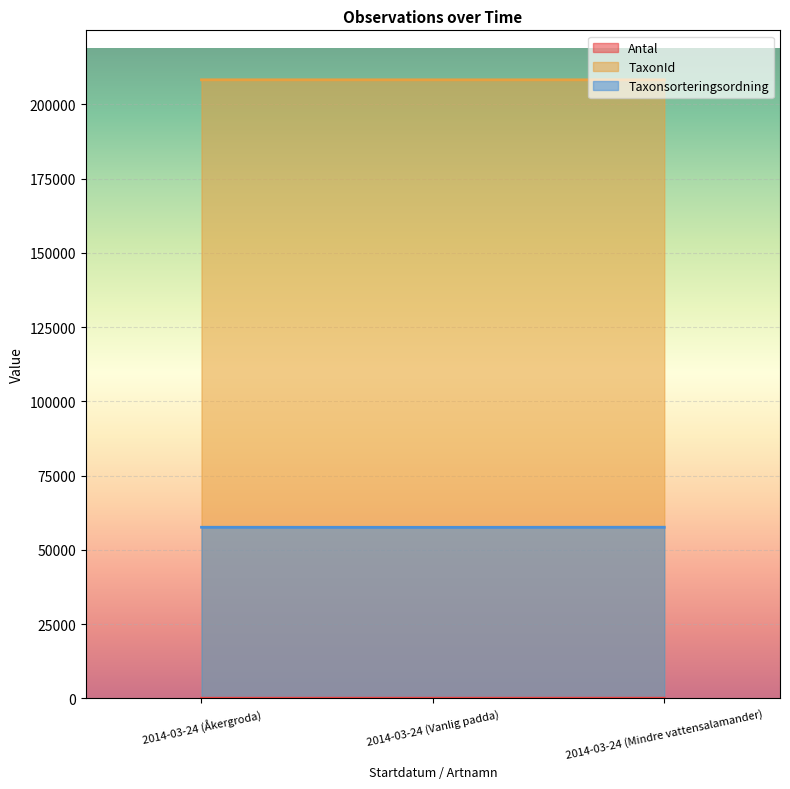

Reading left to right, list all the values displayed in this chart.

Antal: 2014-03-24 (Åkergroda)=3	2014-03-24 (Vanlig padda)=5	2014-03-24 (Mindre vattensalamander)=13
TaxonId: 2014-03-24 (Åkergroda)=208250	2014-03-24 (Vanlig padda)=208245	2014-03-24 (Mindre vattensalamander)=208242
Taxonsorteringsordning: 2014-03-24 (Åkergroda)=57575	2014-03-24 (Vanlig padda)=57549	2014-03-24 (Mindre vattensalamander)=57585